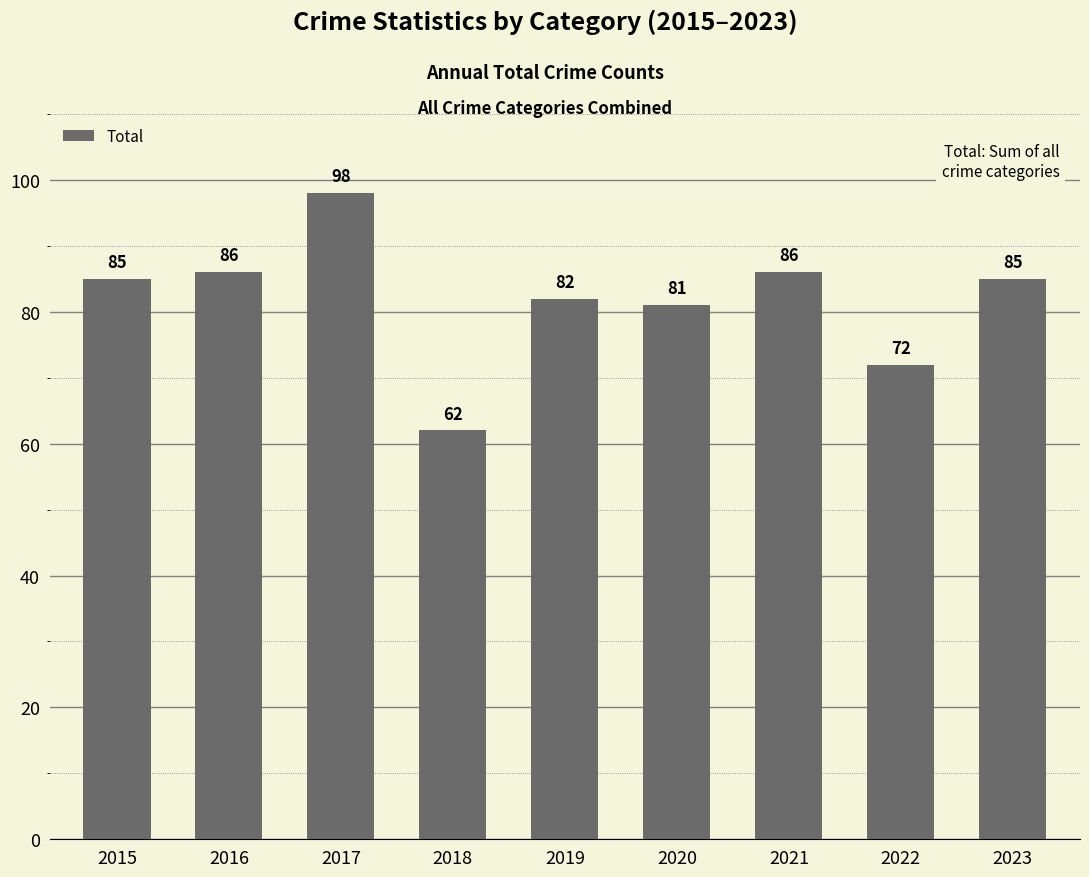

True or false: the data shows 42 at 2019.

False